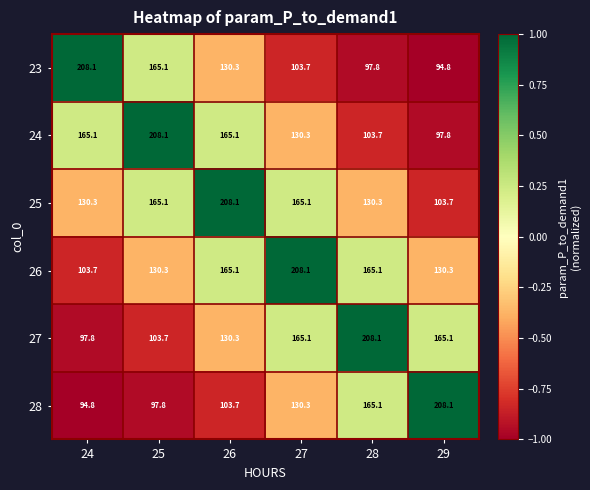

What is the maximum value for 26?

208.1